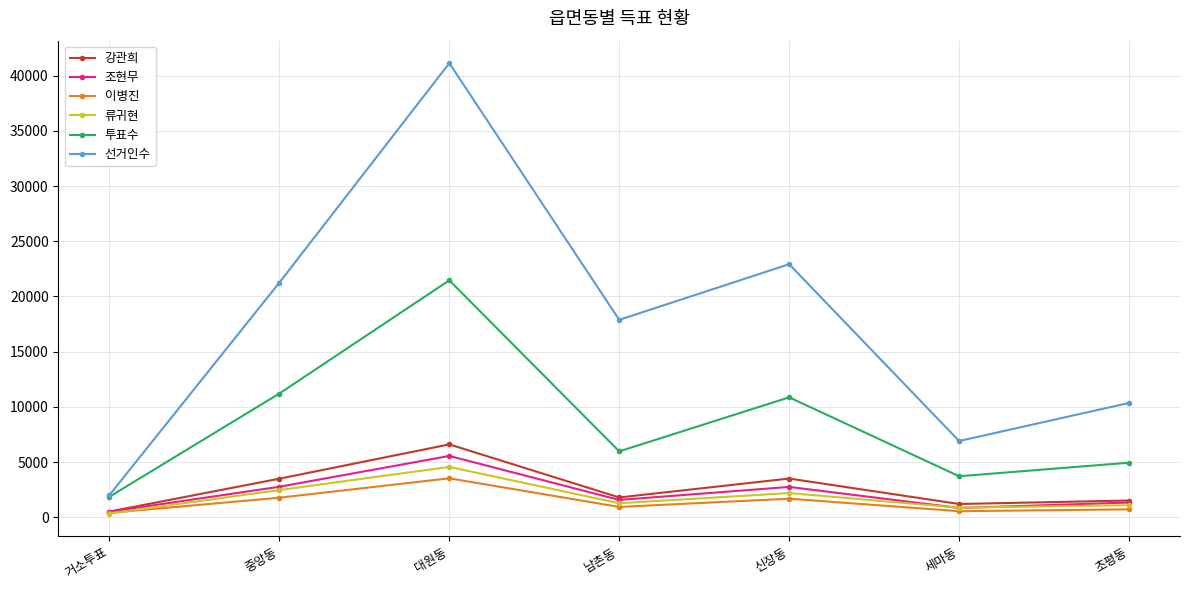

True or false: 투표수 and 조현무 cross at least once.

False